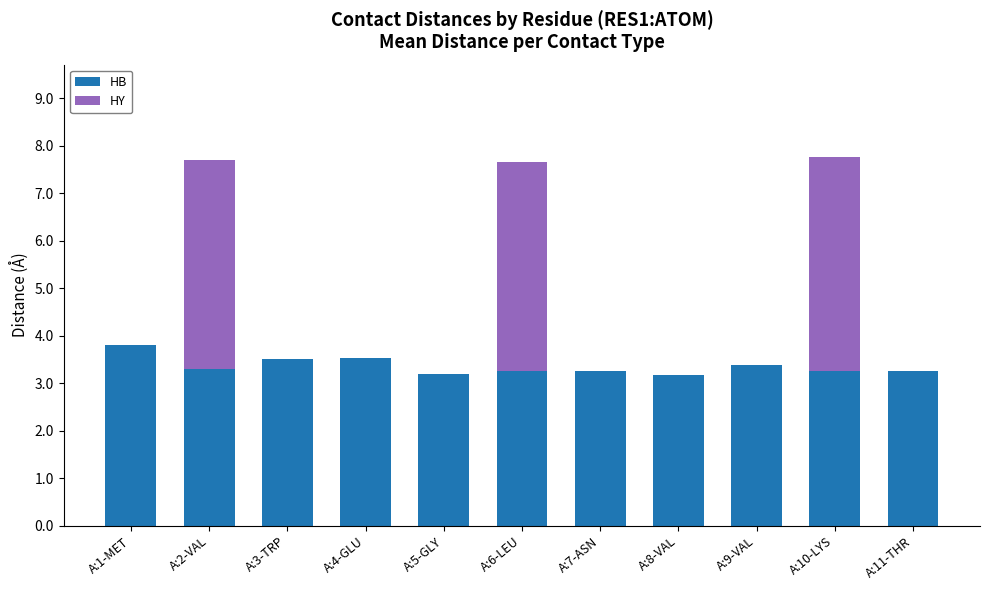

Is it true that HB equals 3.5 at A:4-GLU?

True